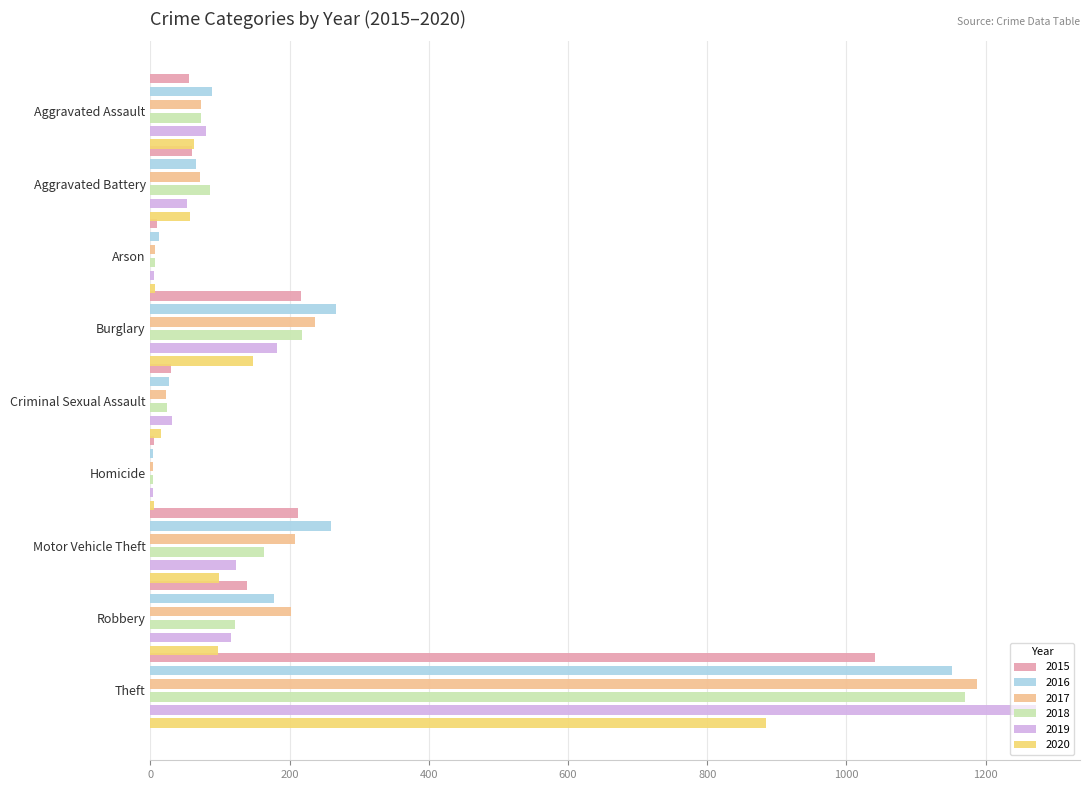

Where is 2020 nearest to the value 444?

Burglary